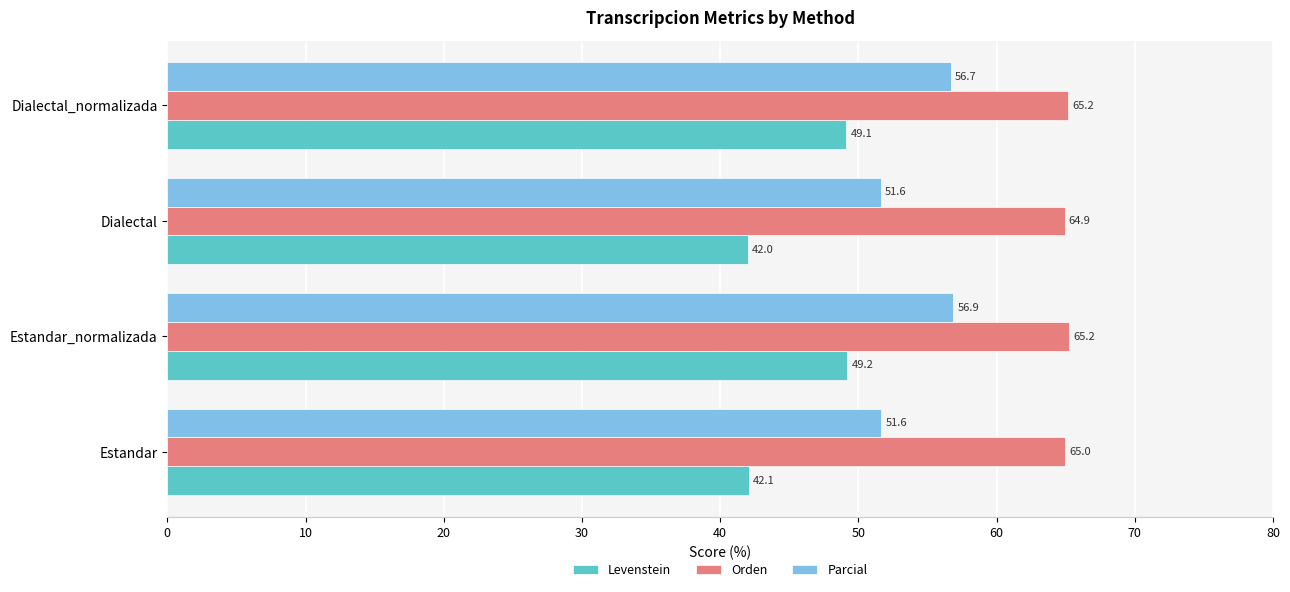

List the series in order of their overall mean, highest first.

Orden, Parcial, Levenstein